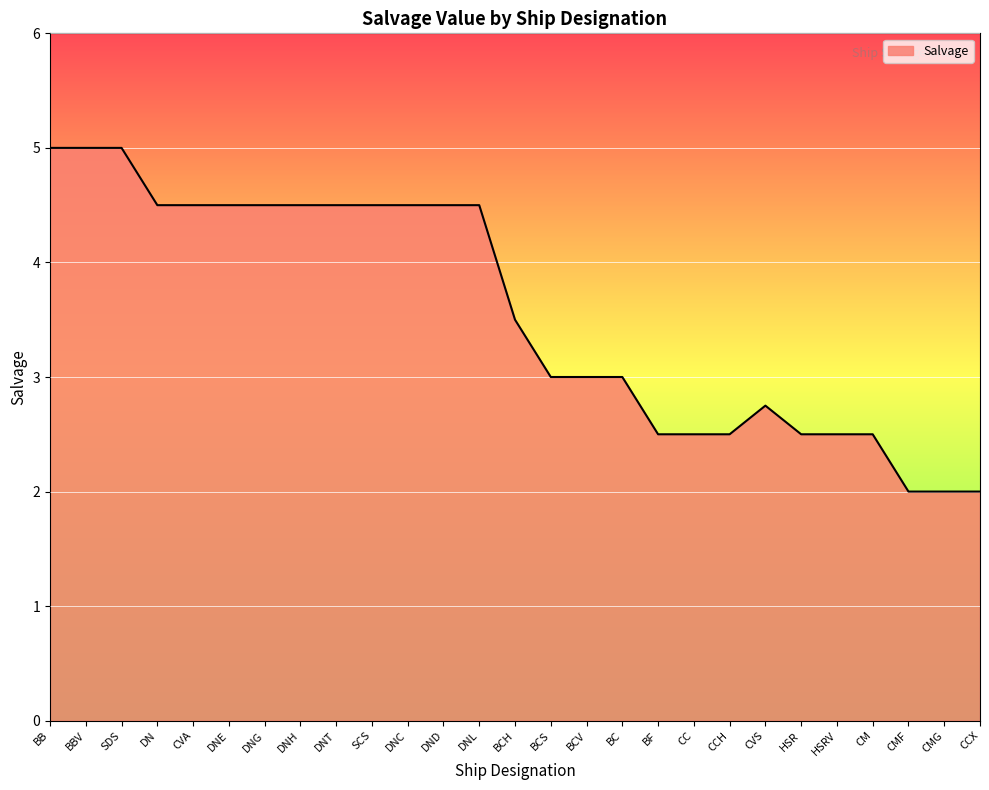

What is the average value?

3.6